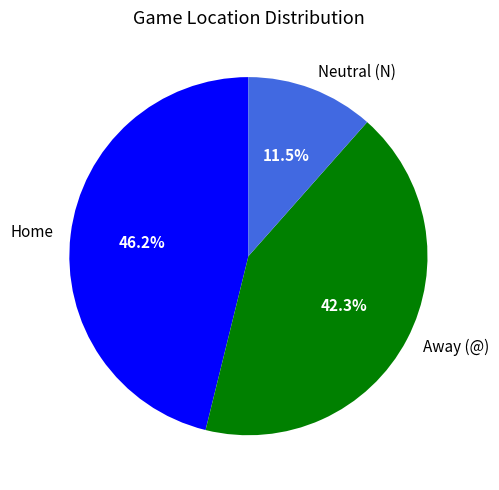

Which slice is the largest?

Home